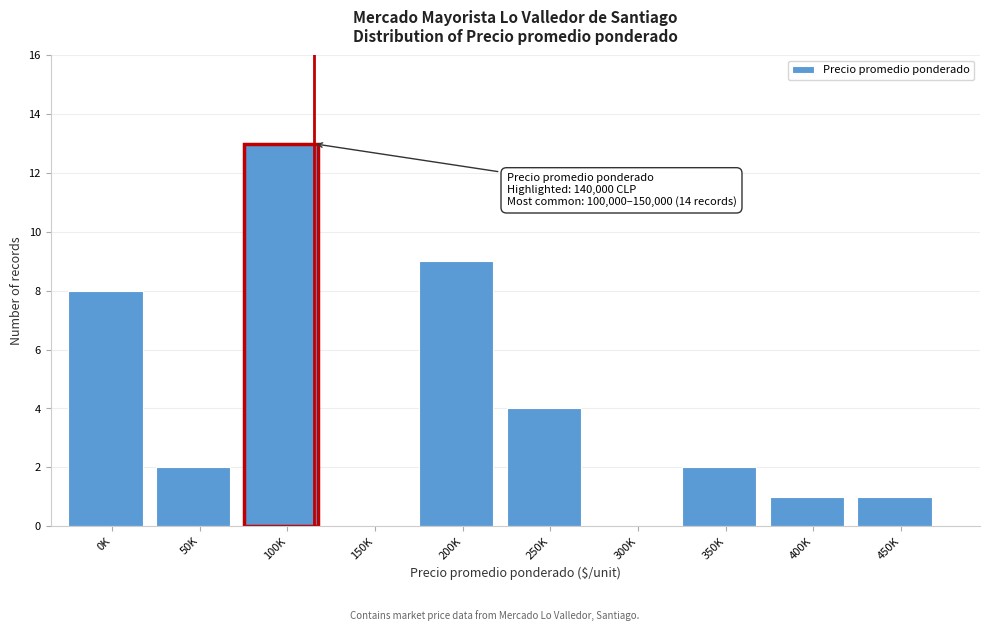

Reading right to left, extract all data points from this chart.

450K=1	400K=1	350K=2	300K=0	250K=4	200K=9	150K=0	100K=13	50K=2	0K=8